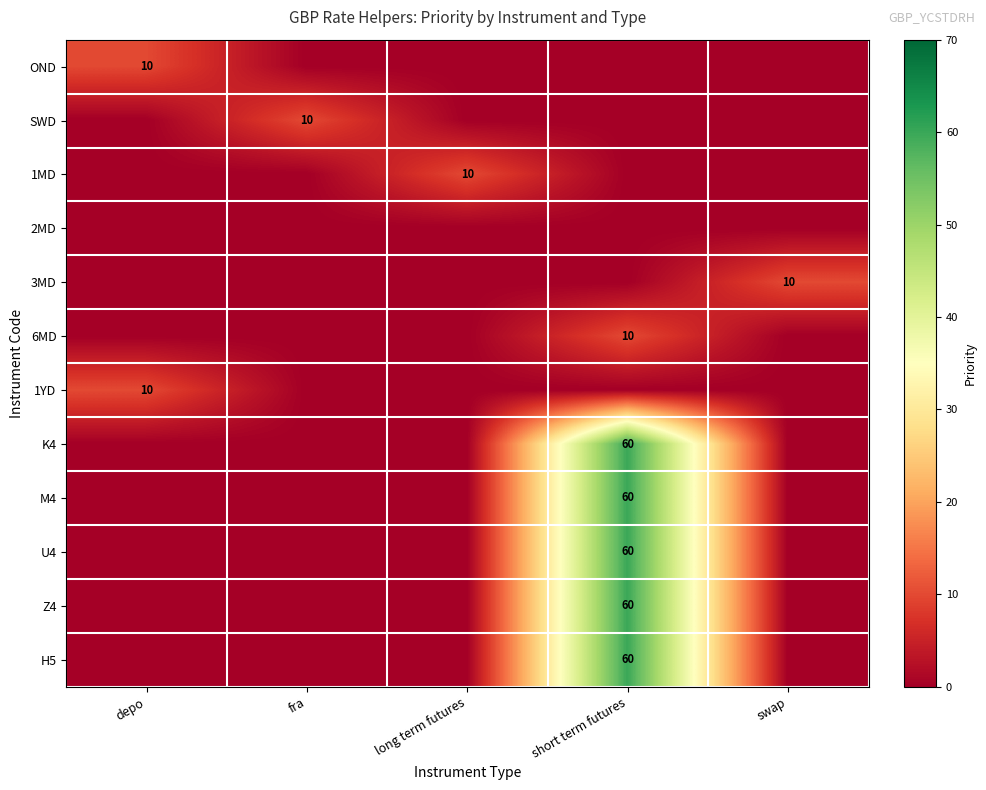

What is the maximum value shown in the chart?

60